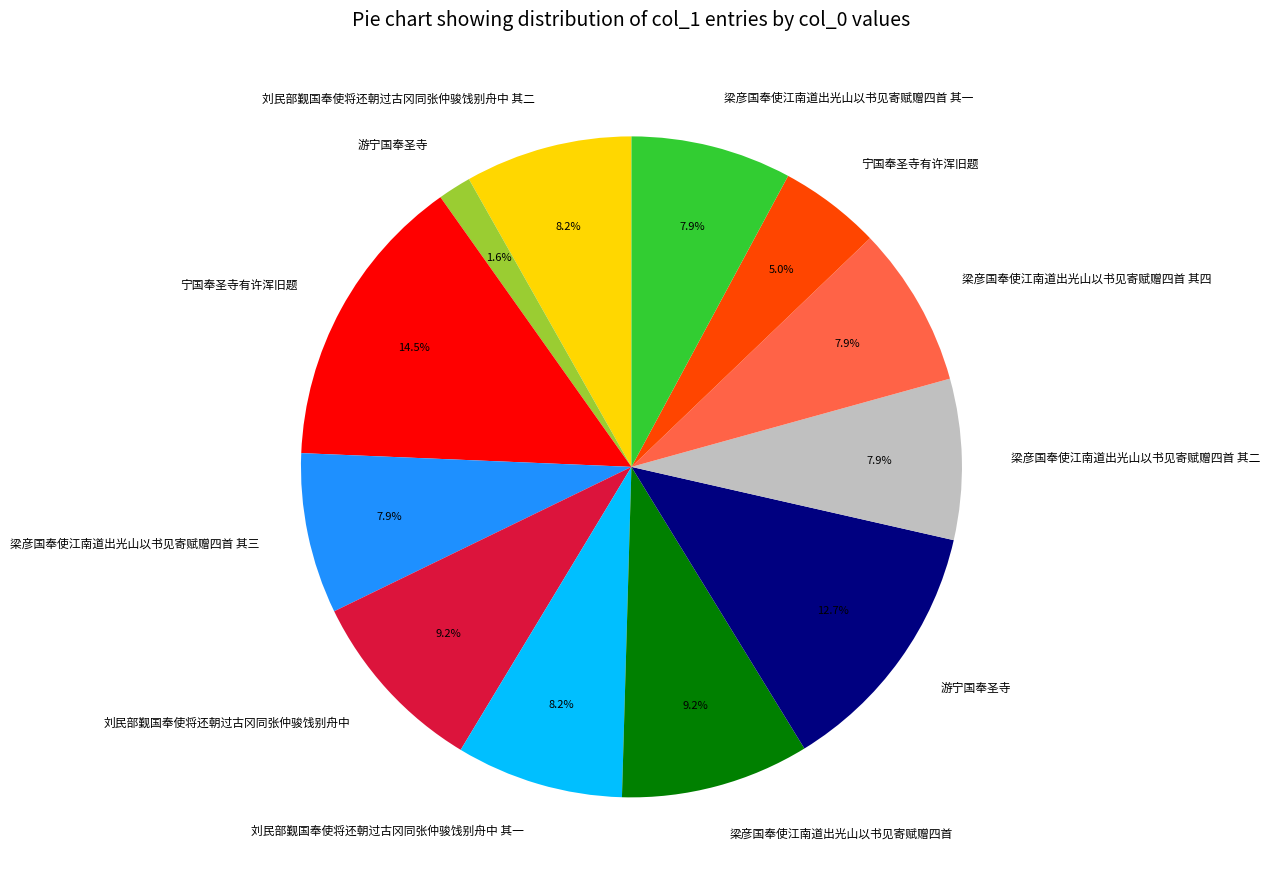

Is there a majority slice in this chart?

No